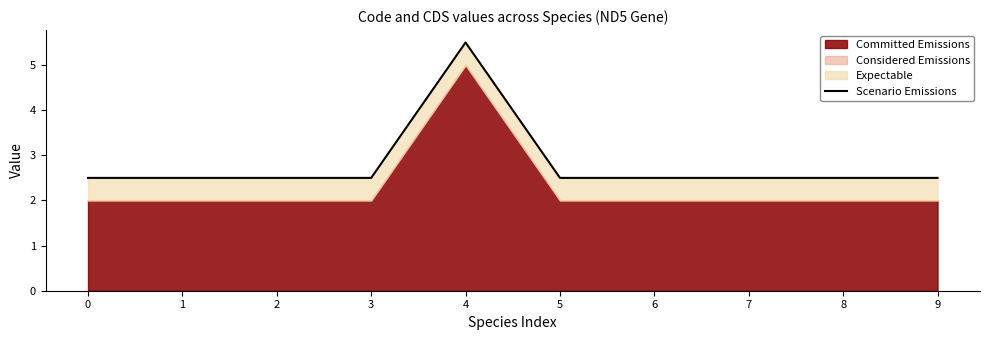

Which label corresponds to the largest value in the chart?

4